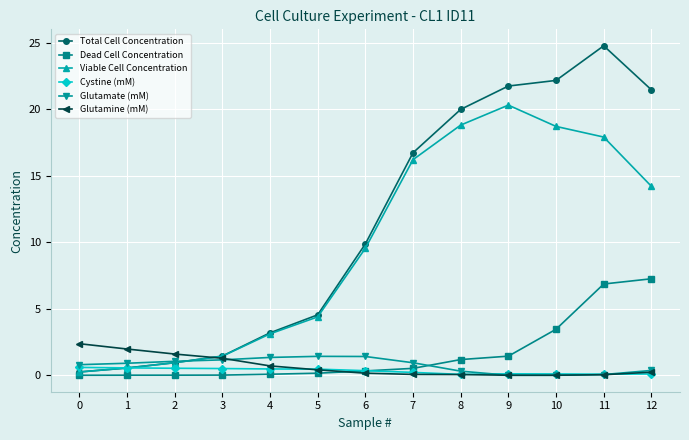

What is the maximum value for Total Cell Concentration?

24.8